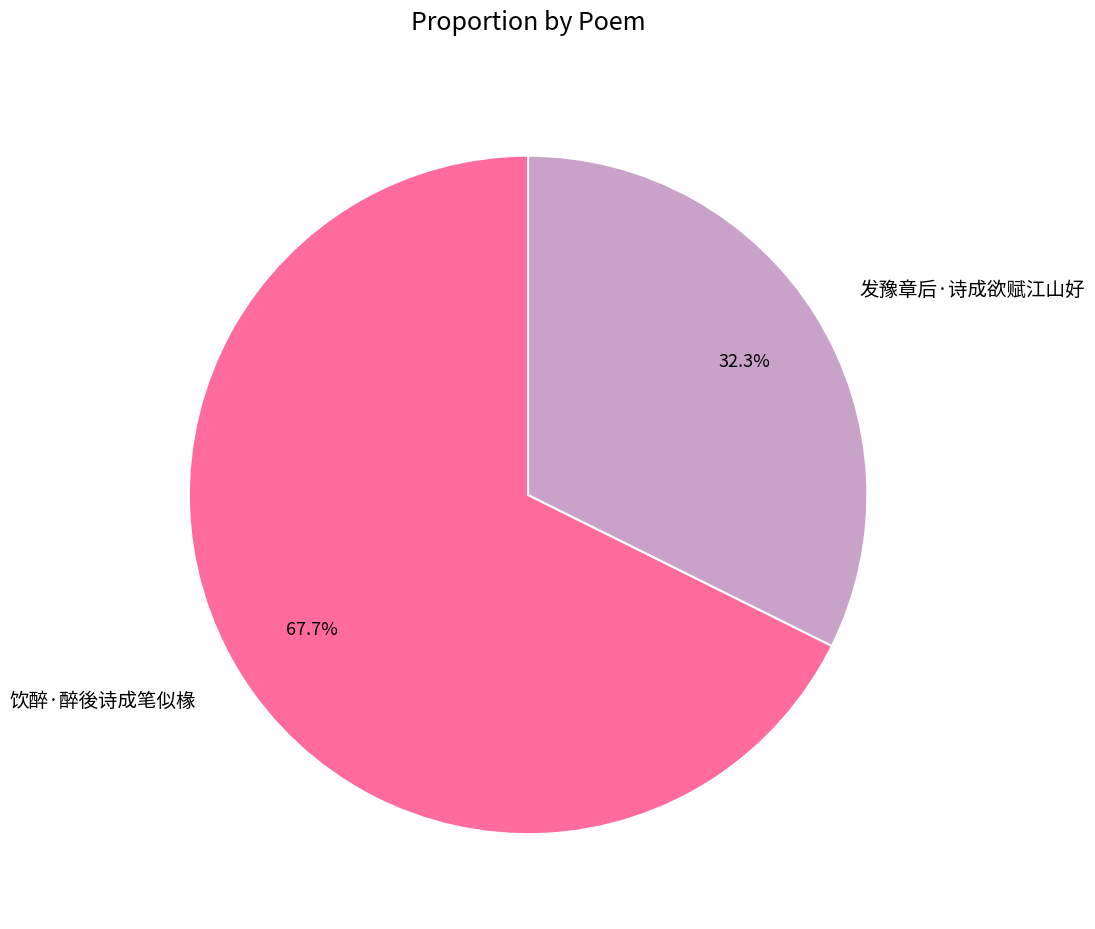

Which slice is the smallest?

发豫章后·诗成欲赋江山好